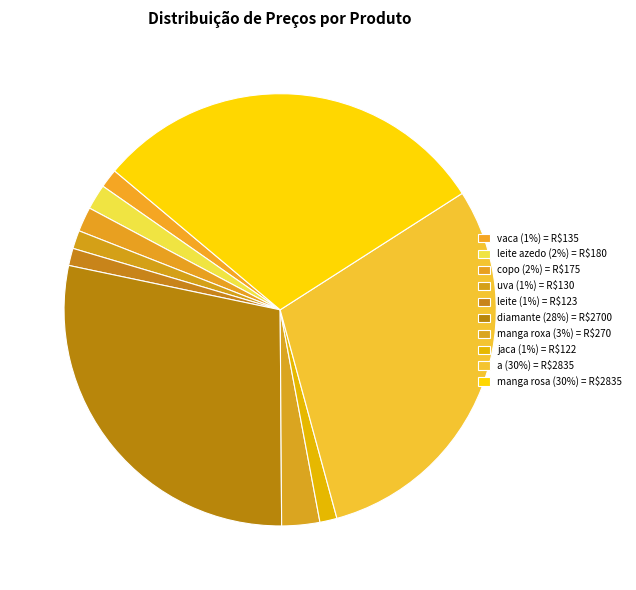

How many slices are in this pie chart?

10